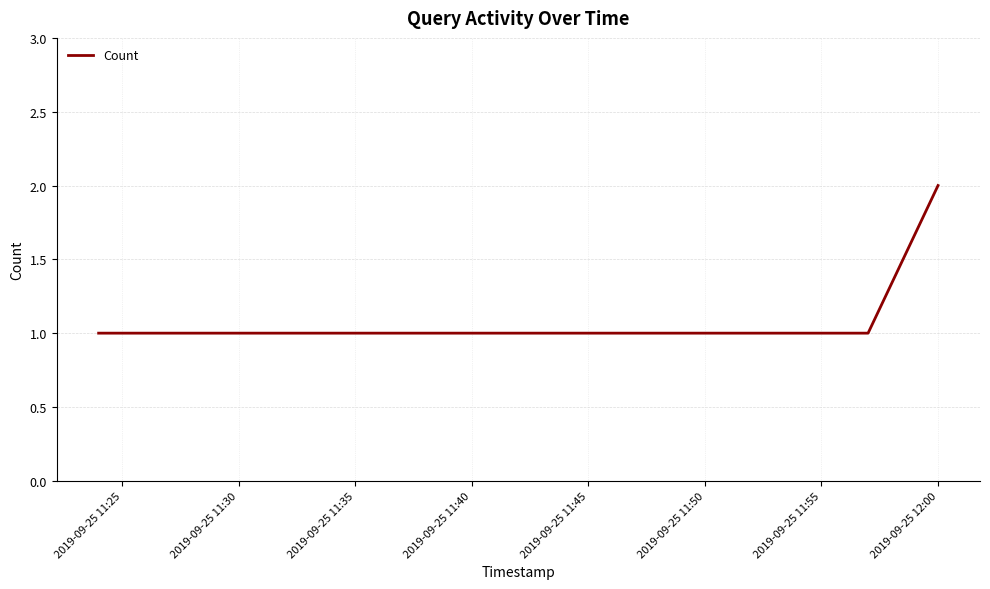

True or false: there are more than 1 points higher than both neighbors.

False